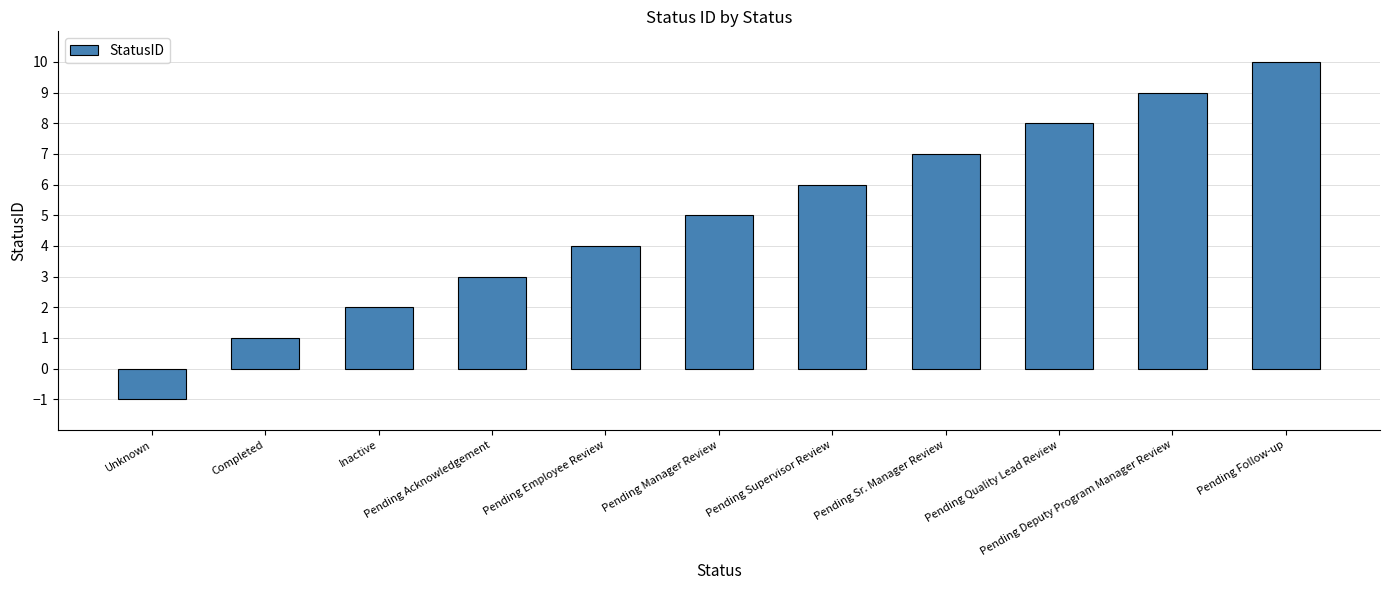

Are the bars horizontal?

No